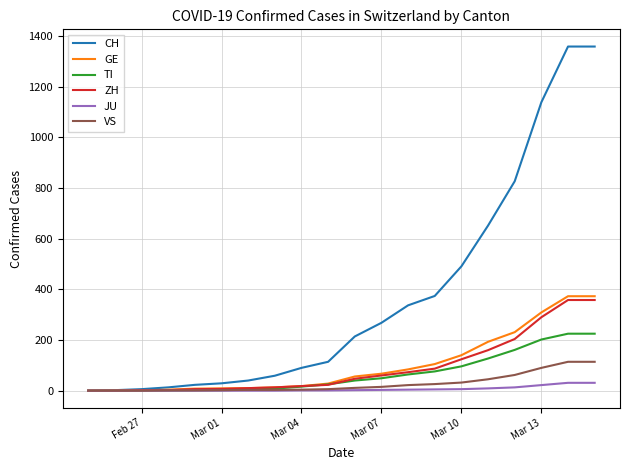

What is the difference between the maximum and minimum values in the JU series?

31